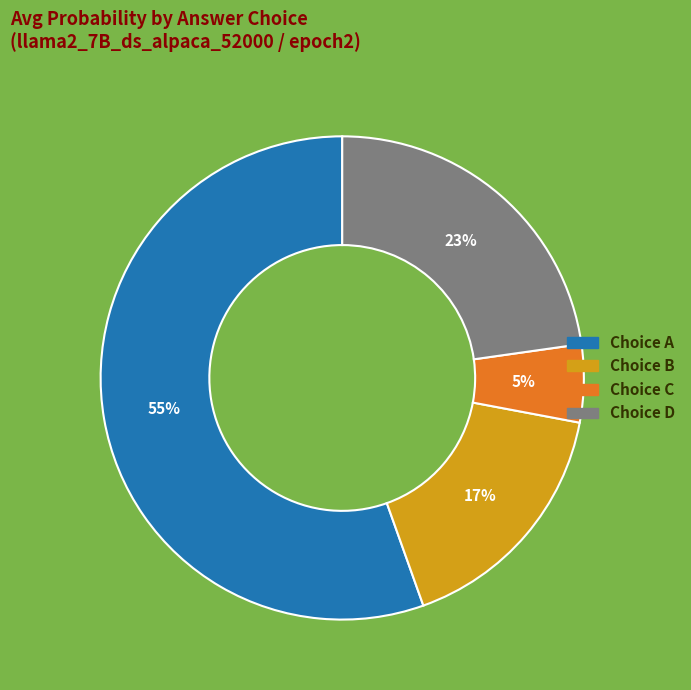

To the nearest percent, what is the difference between the largest and smallest slice percentages?

50%